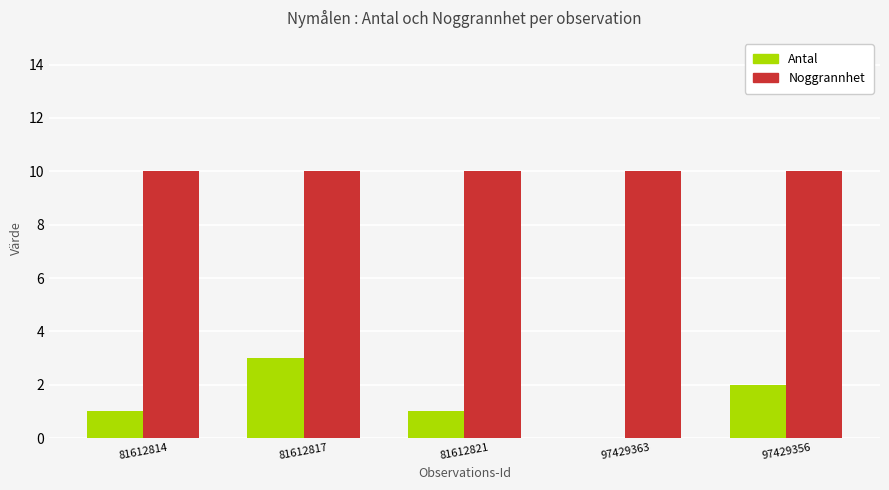

What is the highest value of the Noggrannhet series?

10